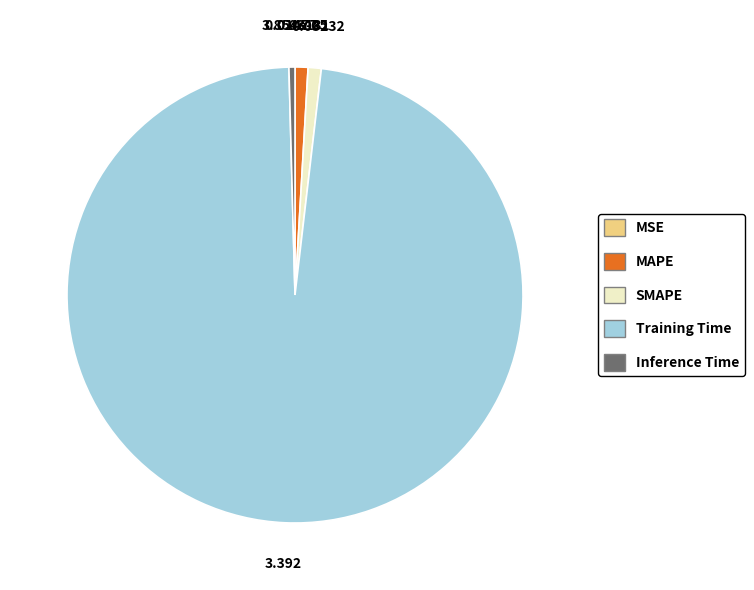

True or false: Inference Time accounts for 0% of the total.

True